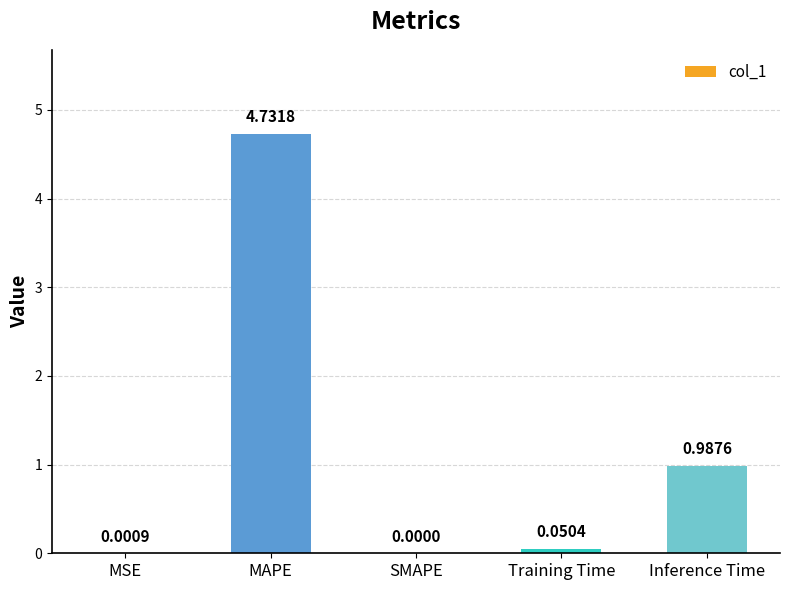

Where is the data nearest to the value 2?

Inference Time